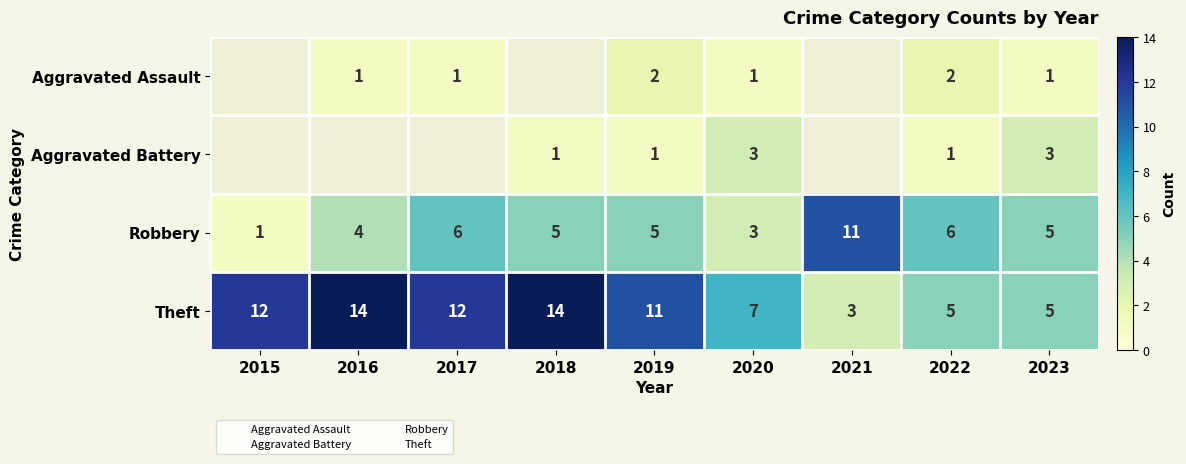

Which has a higher value, 2022 or 2018?

2018